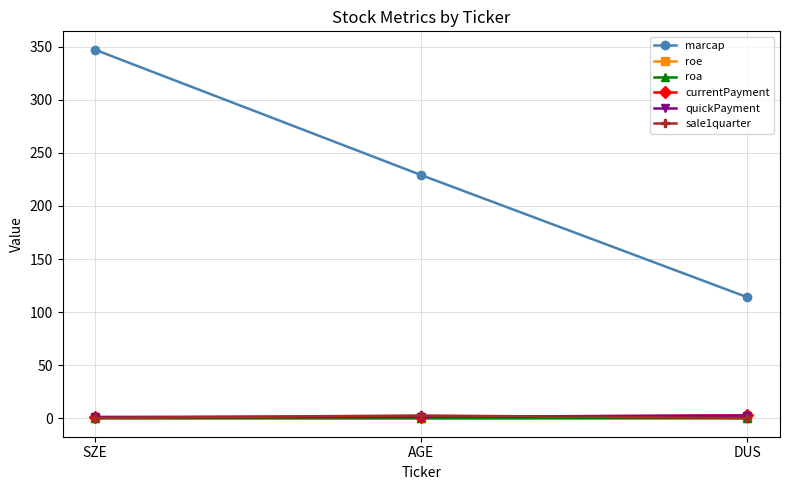

What is the sum of all quickPayment values?

5.2